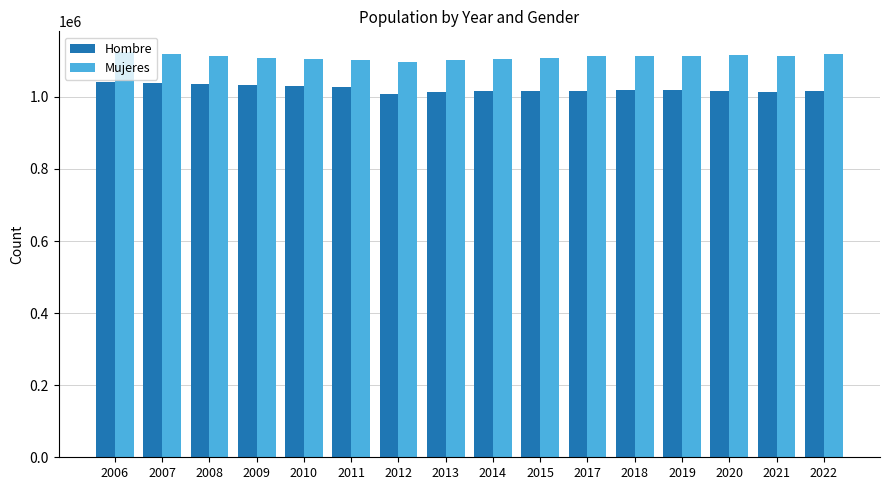

What is the maximum value shown in the chart?

1125685